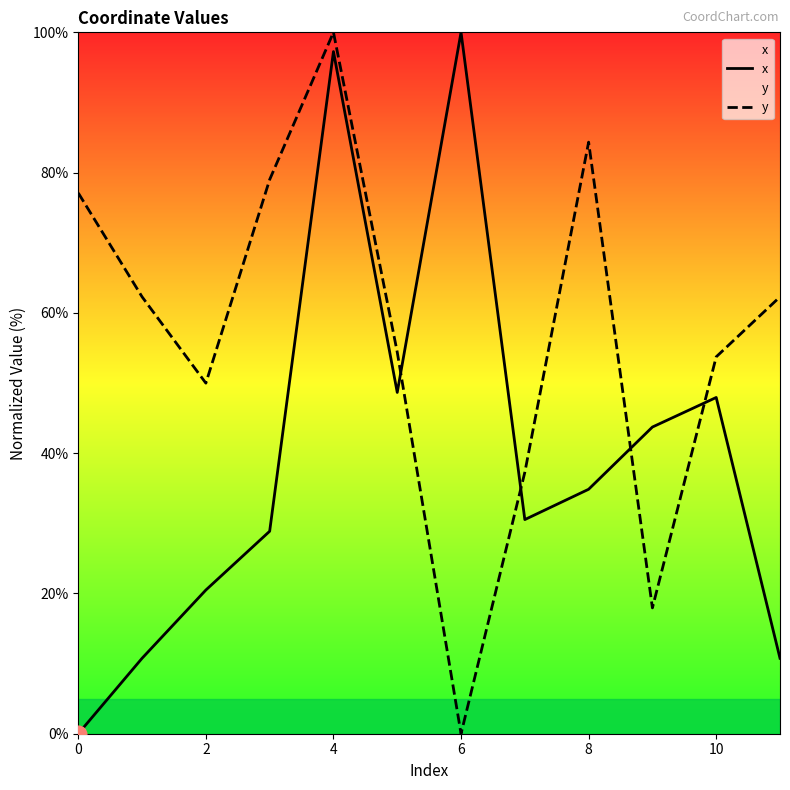

What is the difference between the highest and lowest values at 7?

6.7